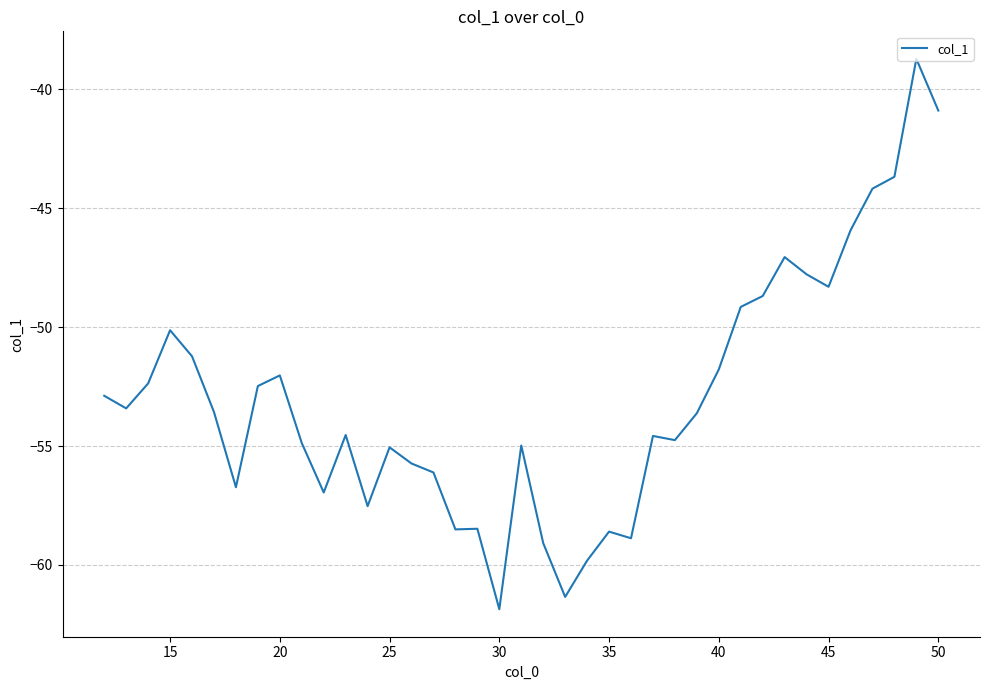

What is the maximum value shown in the chart?

-38.7